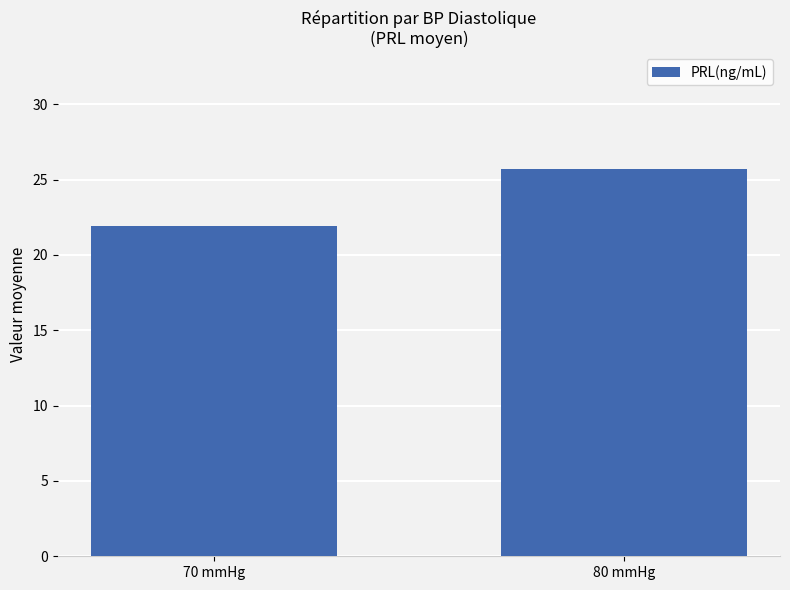

The value at 70 mmHg is 31.2. True or false?

False